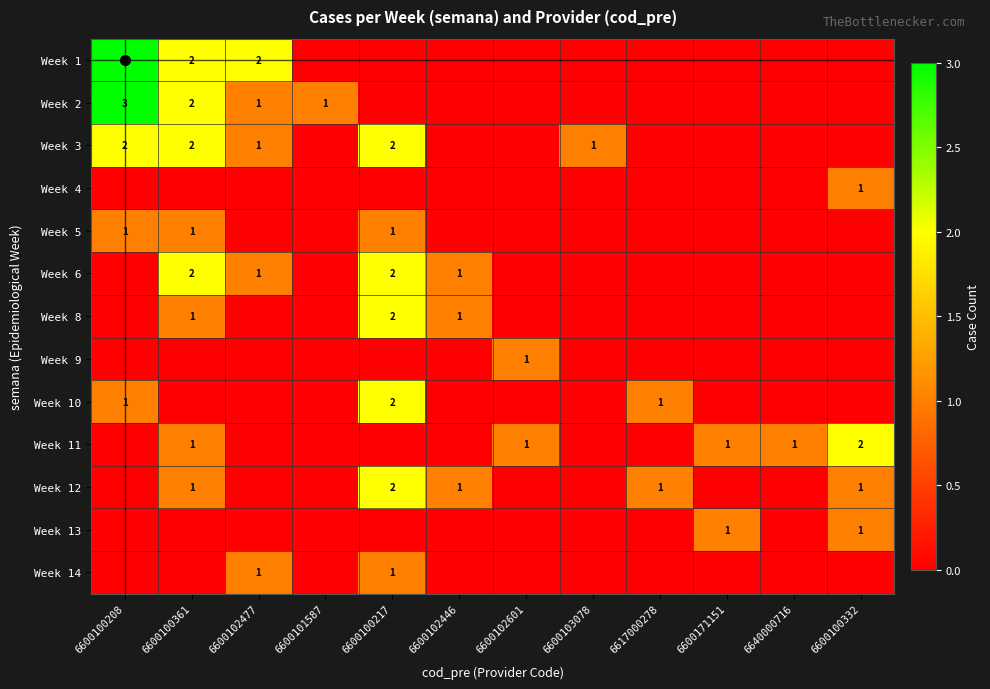

At which category is the sum across all series the highest?

6600100361